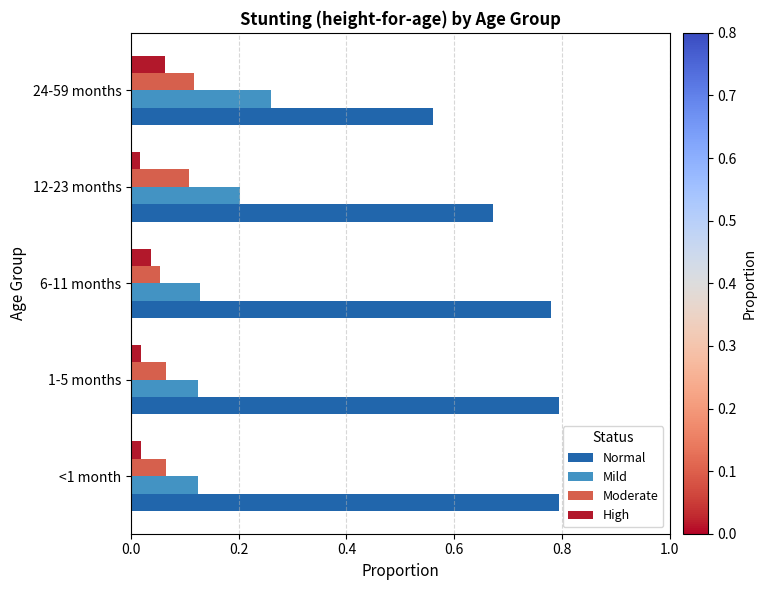

Where is Normal nearest to the value 0?

24-59 months